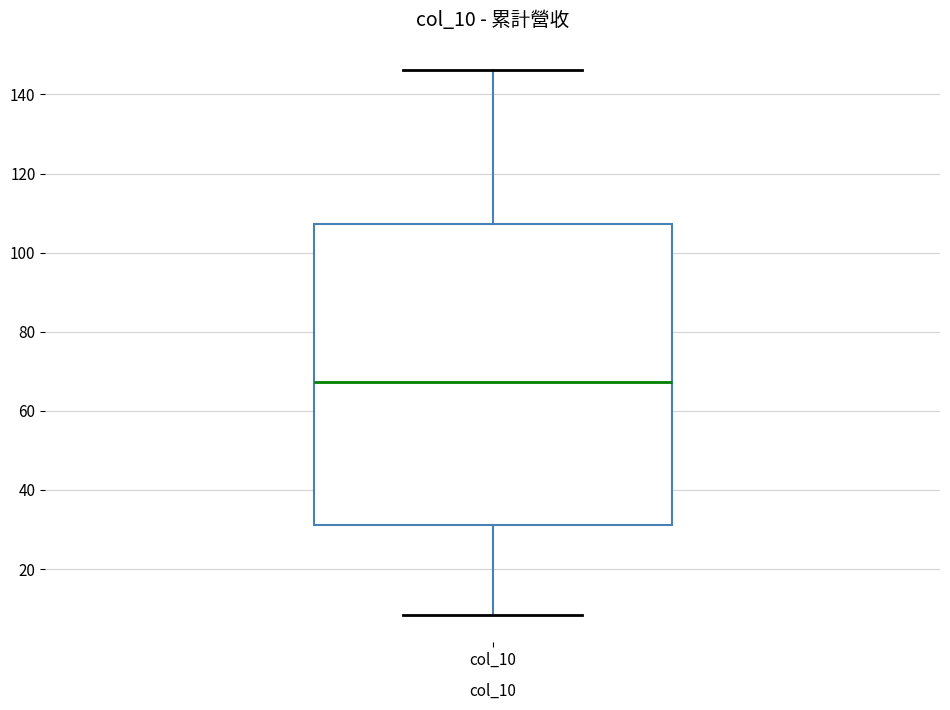

Read this box plot against the y-axis: the position of the median line, the range covered by the box, and the ends of both whiskers. The values are not printed on the chart, so give them approximately, as read against the axis.

median 68, box 32 to 108, whiskers 8 to 146